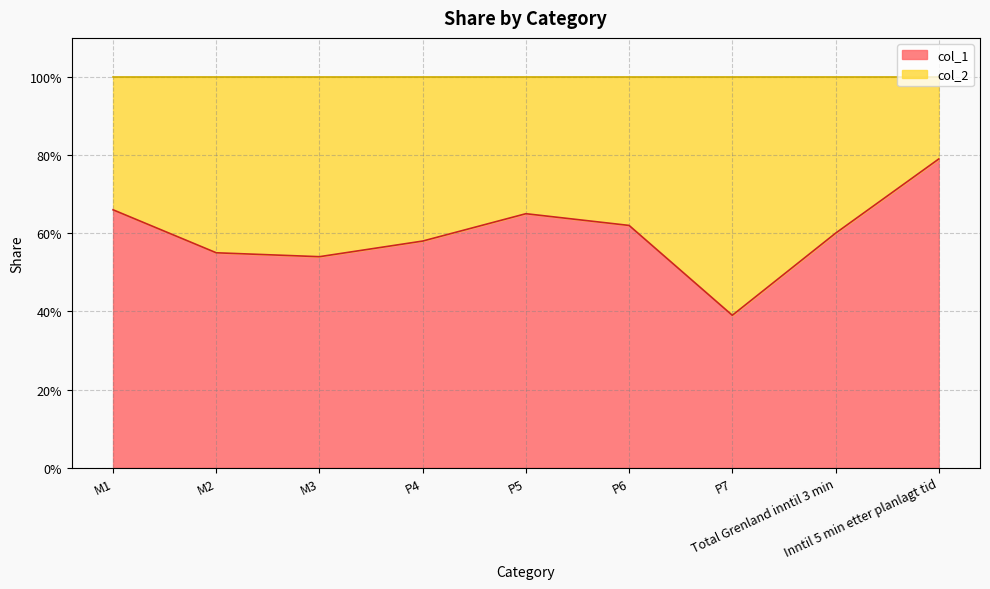

Where is the data nearest to the value 0?

P7